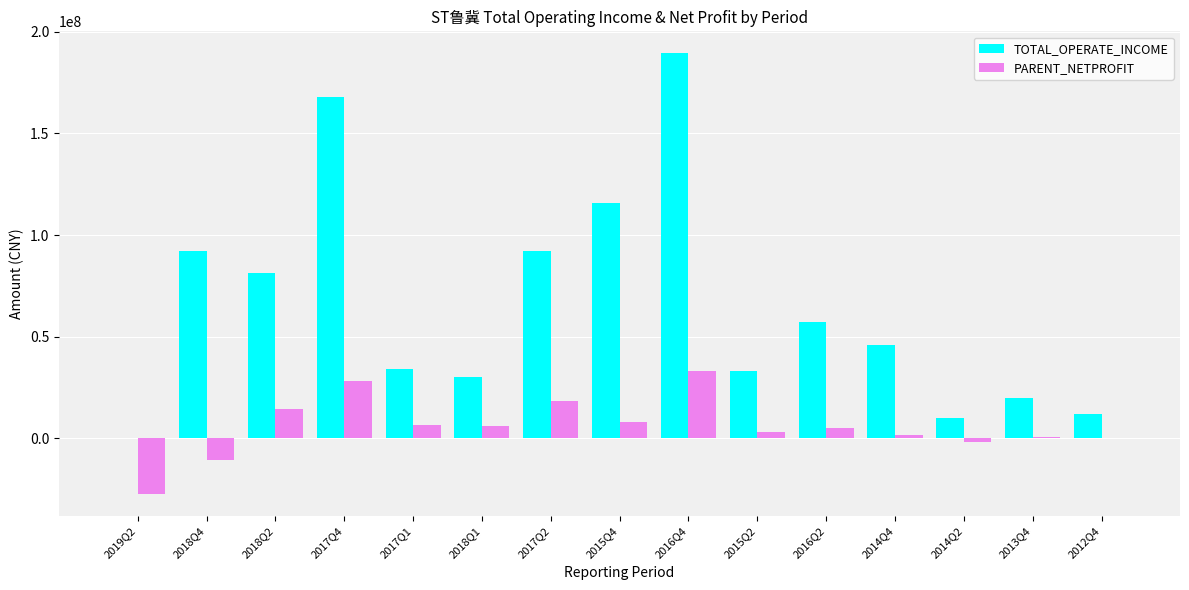

How many data points does each series have?

15